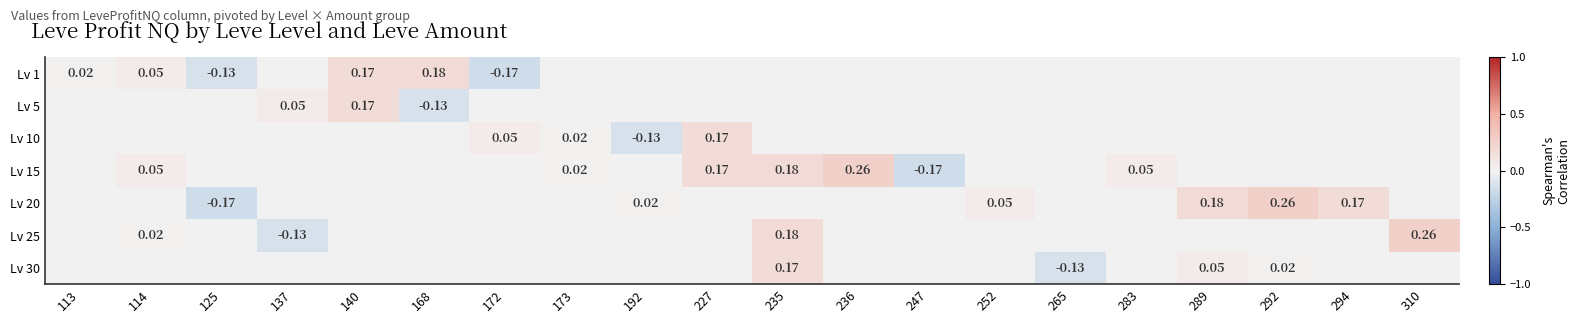

How many distinct data groups are displayed?

7